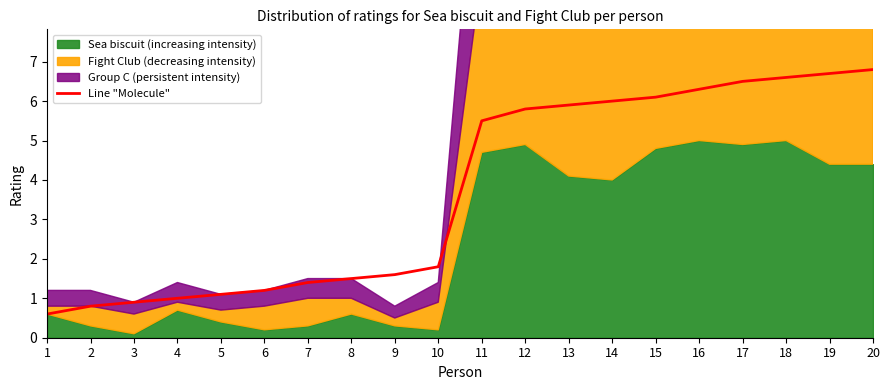

What value does the data have at 14?

6.0